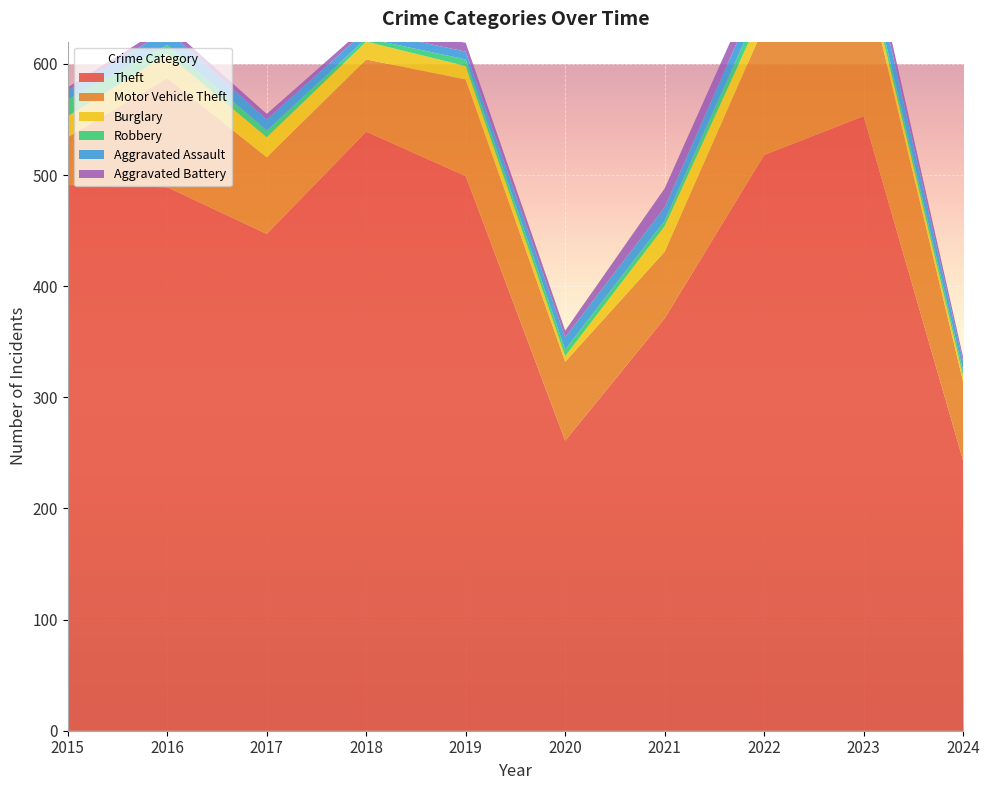

Reading left to right, what are all the values shown in this chart?

Theft: 2015=491	2016=489	2017=447	2018=539	2019=499	2020=261	2021=371	2022=518	2023=553	2024=243
Motor Vehicle Theft: 2015=43	2016=98	2017=69	2018=65	2019=87	2020=71	2021=60	2022=116	2023=134	2024=71
Burglary: 2015=19	2016=22	2017=18	2018=16	2019=12	2020=5	2021=23	2022=16	2023=9	2024=5
Robbery: 2015=15	2016=8	2017=6	2018=3	2019=6	2020=6	2021=5	2022=10	2023=7	2024=5
Aggravated Assault: 2015=8	2016=13	2017=10	2018=7	2019=7	2020=11	2021=12	2022=15	2023=19	2024=8
Aggravated Battery: 2015=3	2016=5	2017=5	2018=4	2019=8	2020=6	2021=17	2022=13	2023=11	2024=4